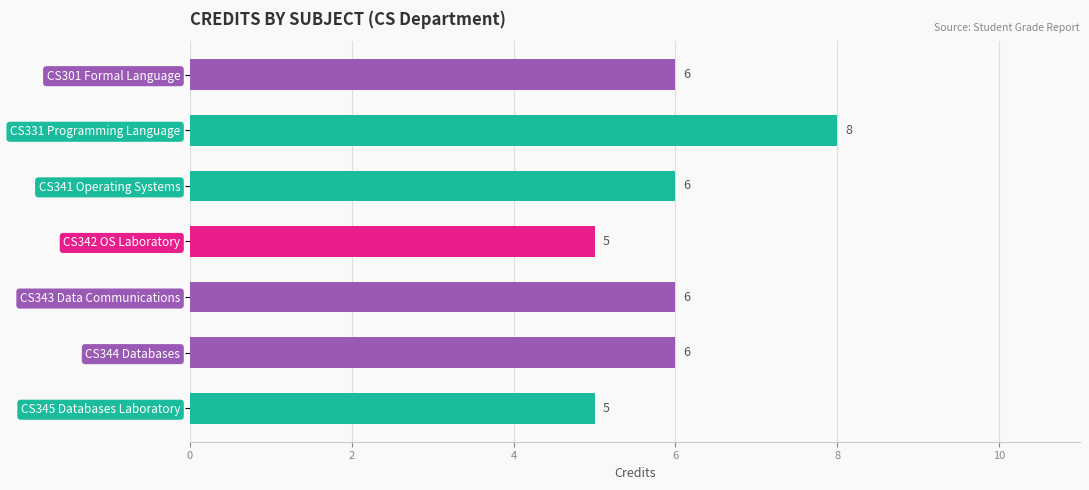

What is the label of the 7th bar from the bottom?

CS301 Formal Language